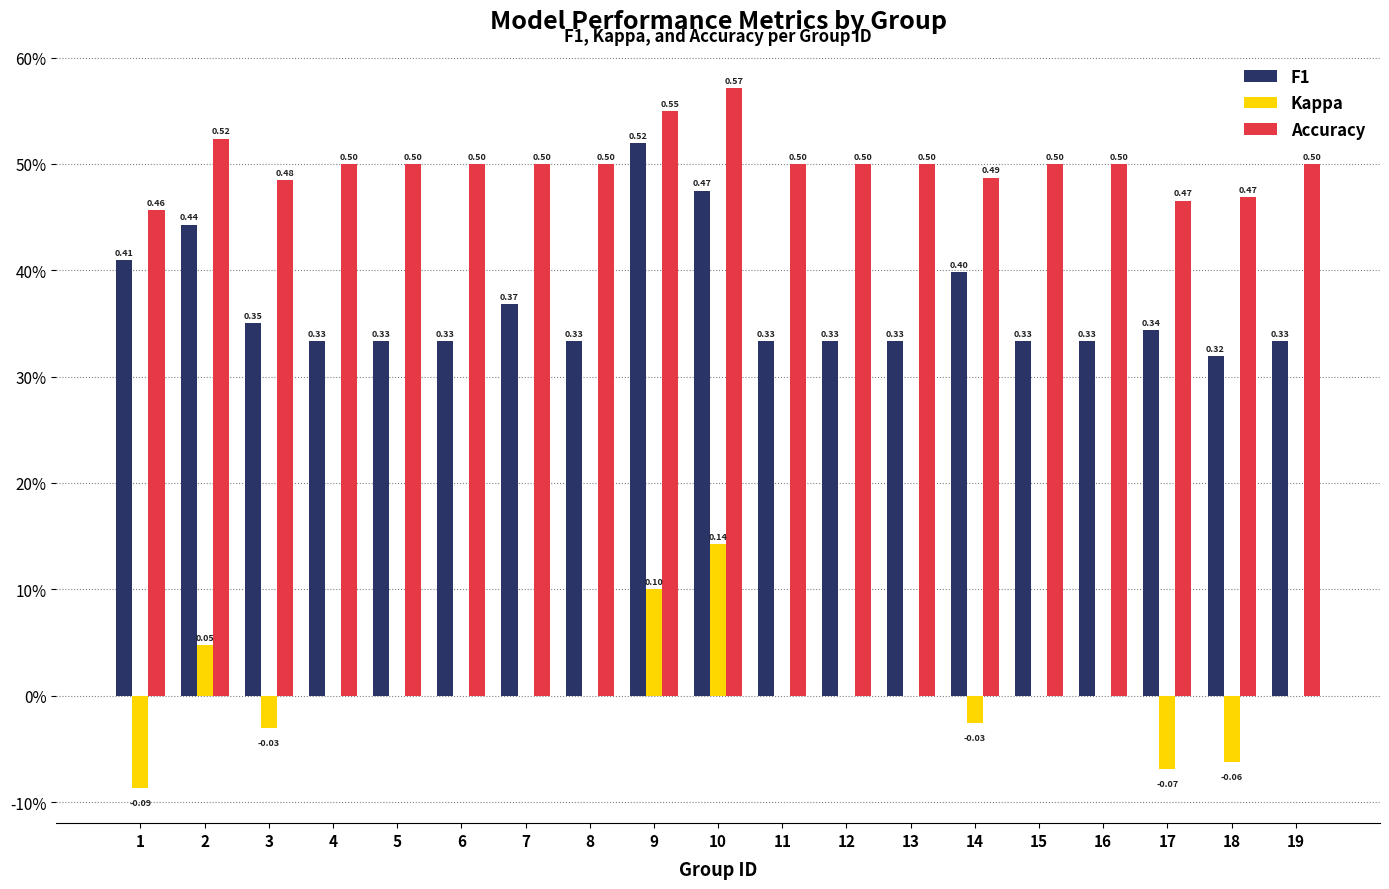

Where is F1 nearest to the value 0?

18